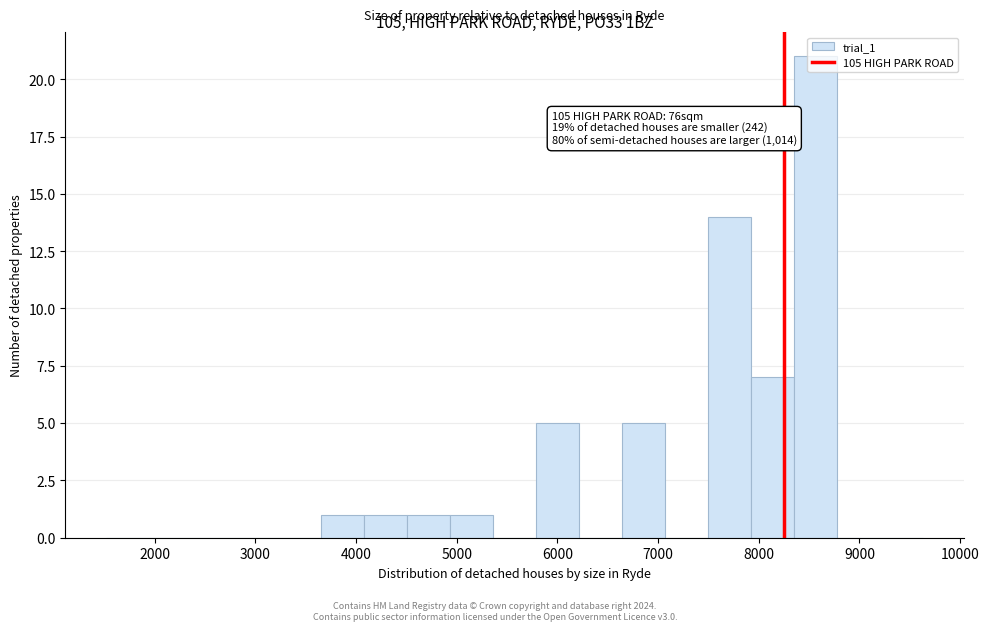

Over which range of the x-axis is the bar tallest?

8400 to 8800